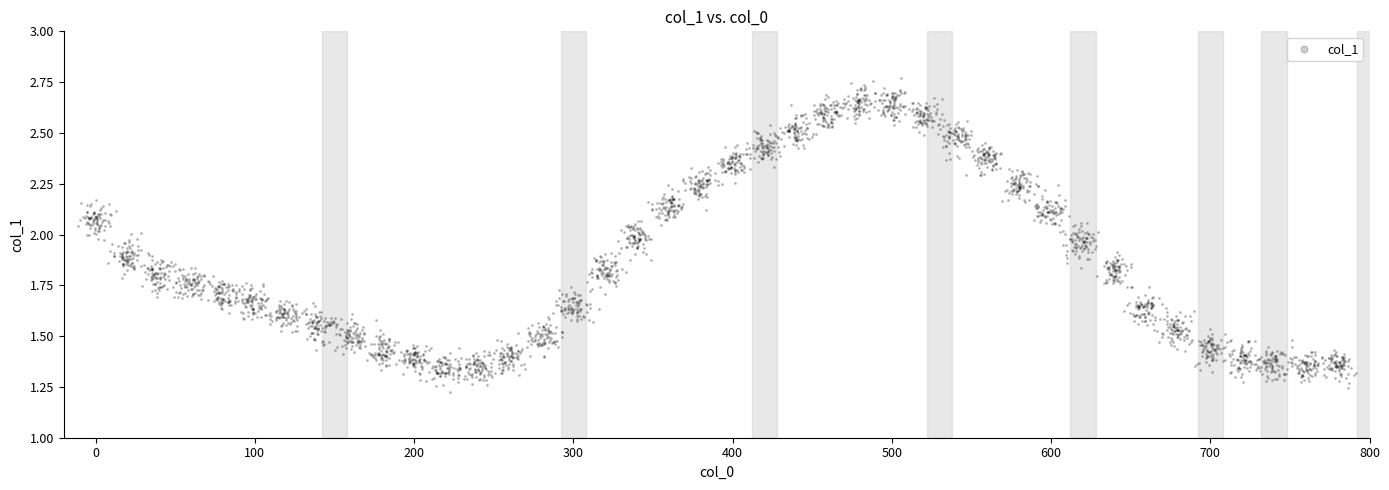

What is the range of X values (max minus min)?

802.8